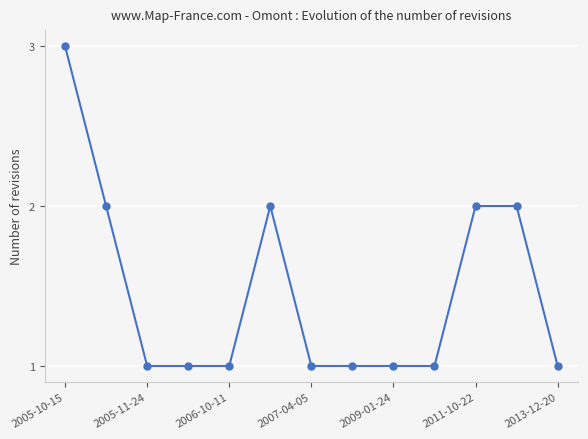

What is the value of the 7th point from the left?

1